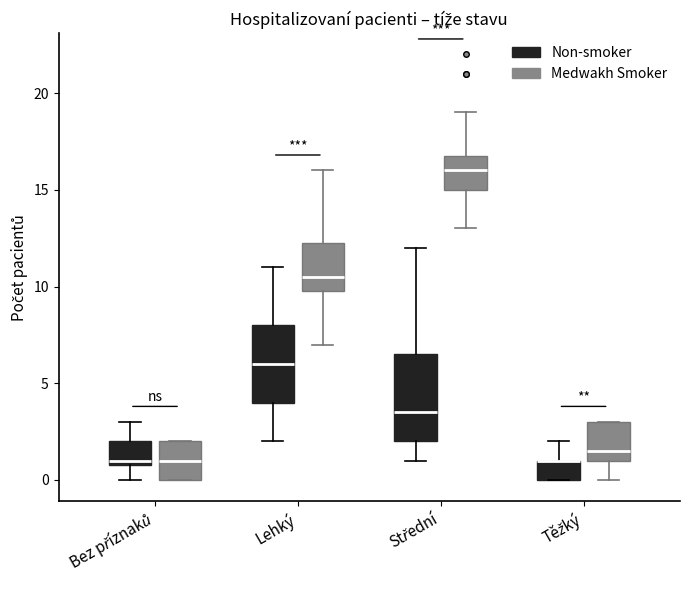

Reading left to right, read every box against the y-axis: the position of its median line, the range the box covers, and the ends of its whiskers. The values are not printed on the chart, so give them approximately, as read against the axis.

Bez příznaků (Non-smoker): median 1.0 (just above the box's lower edge), box 1.0 to 2.0, whiskers 0.0 to 3.0
Bez příznaků (Medwakh Smoker): median 1.0, box 0.0 to 2.0, whiskers 0.0 to 2.0
Lehký (Non-smoker): median 6.0, box 4.0 to 8.0, whiskers 2.0 to 11.0
Lehký (Medwakh Smoker): median 10.5, box 10.0 to 12.5, whiskers 7.0 to 16.0
Střední (Non-smoker): median 3.5, box 2.0 to 6.5, whiskers 1.0 to 12.0
Střední (Medwakh Smoker): median 16.0, box 15.0 to 17.0, whiskers 13.0 to 19.0
Těžký (Non-smoker): median 1.0 (drawn on the box's upper edge), box 0.0 to 1.0, whiskers 0.0 to 2.0
Těžký (Medwakh Smoker): median 1.5, box 1.0 to 3.0, whiskers 0.0 to 3.0